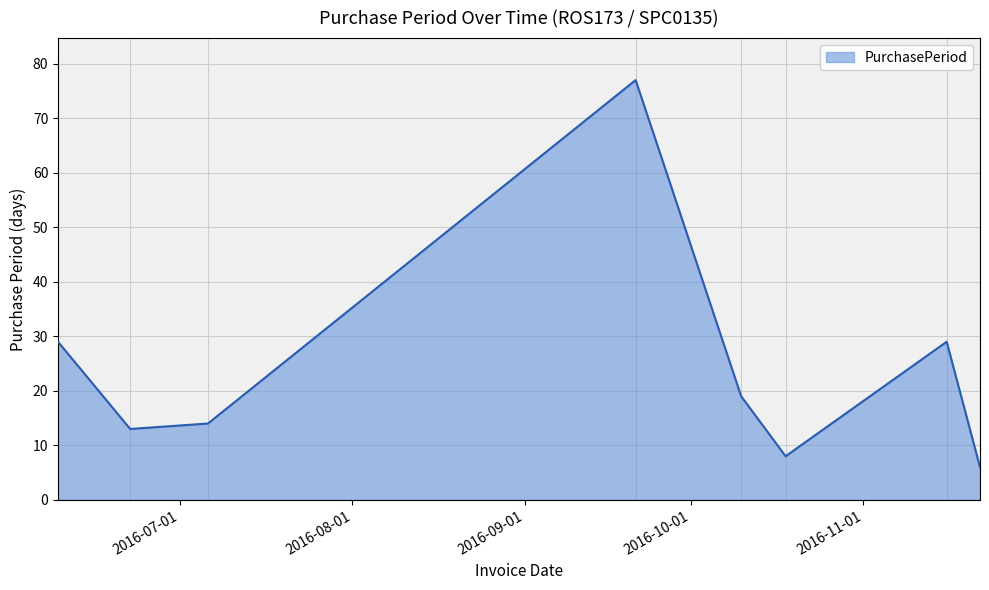

What is the difference between the maximum and second lowest values?

69